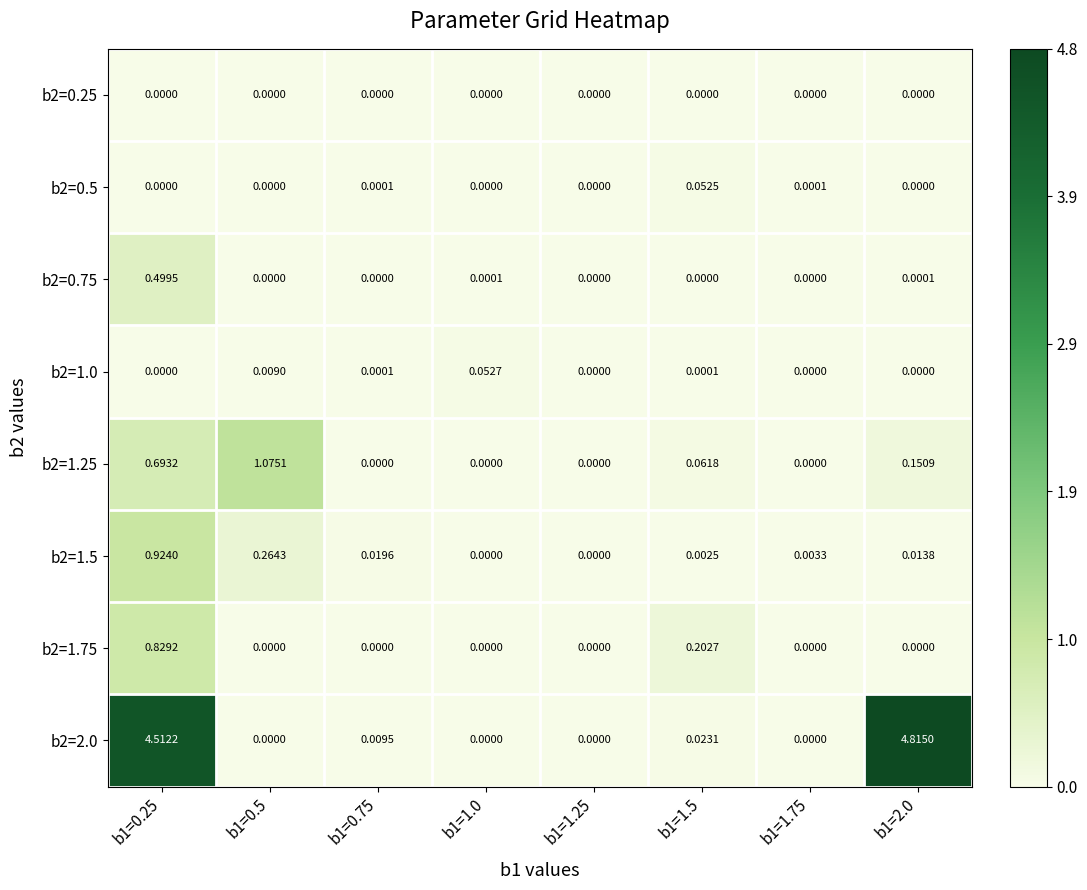

Is the value of b2=0.5 at b1=1.5 greater than the value of b2=1.75 at b1=1.75?

Yes